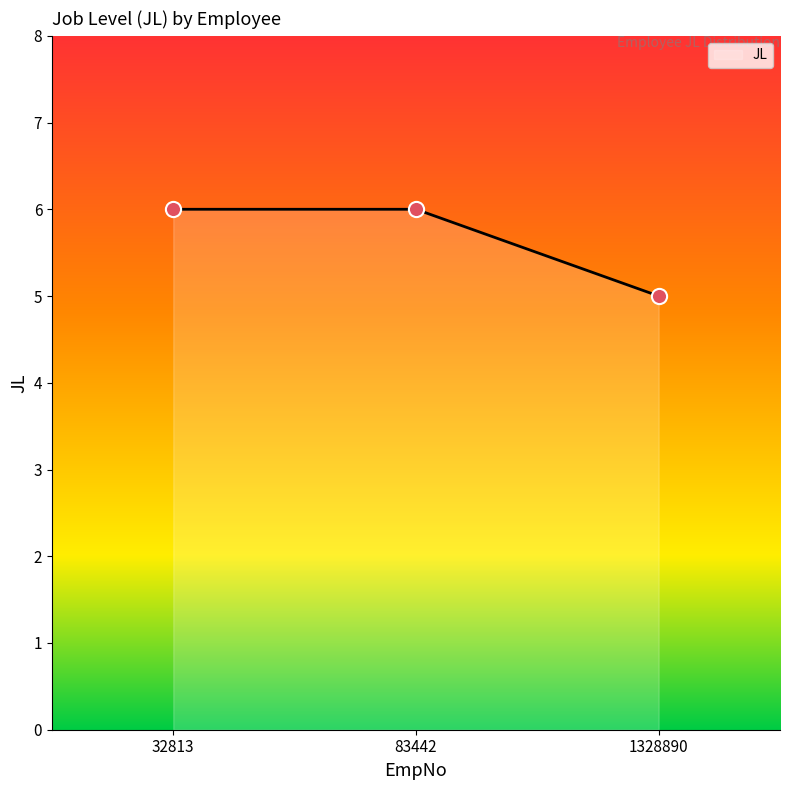

Approximately how many times larger is the value at 32813 compared to 83442?

1.0